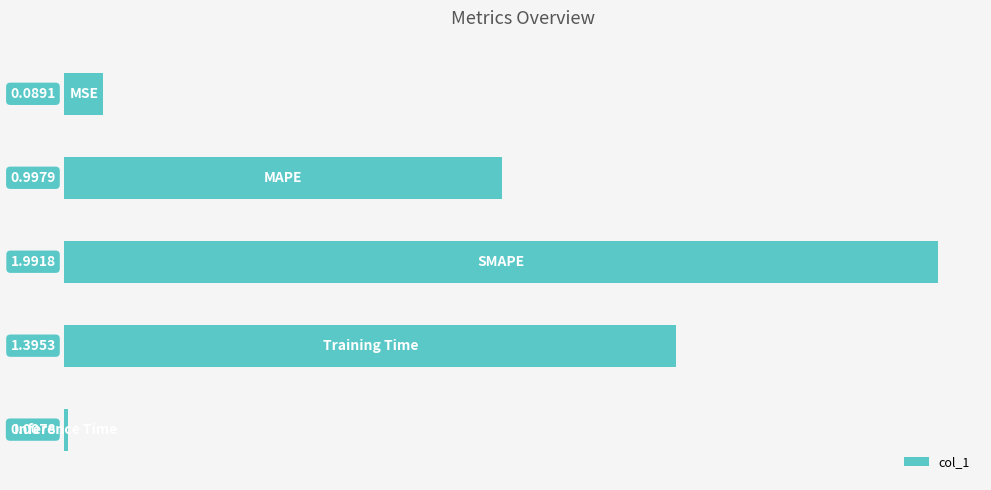

What is the difference between the maximum and second lowest values?

1.9